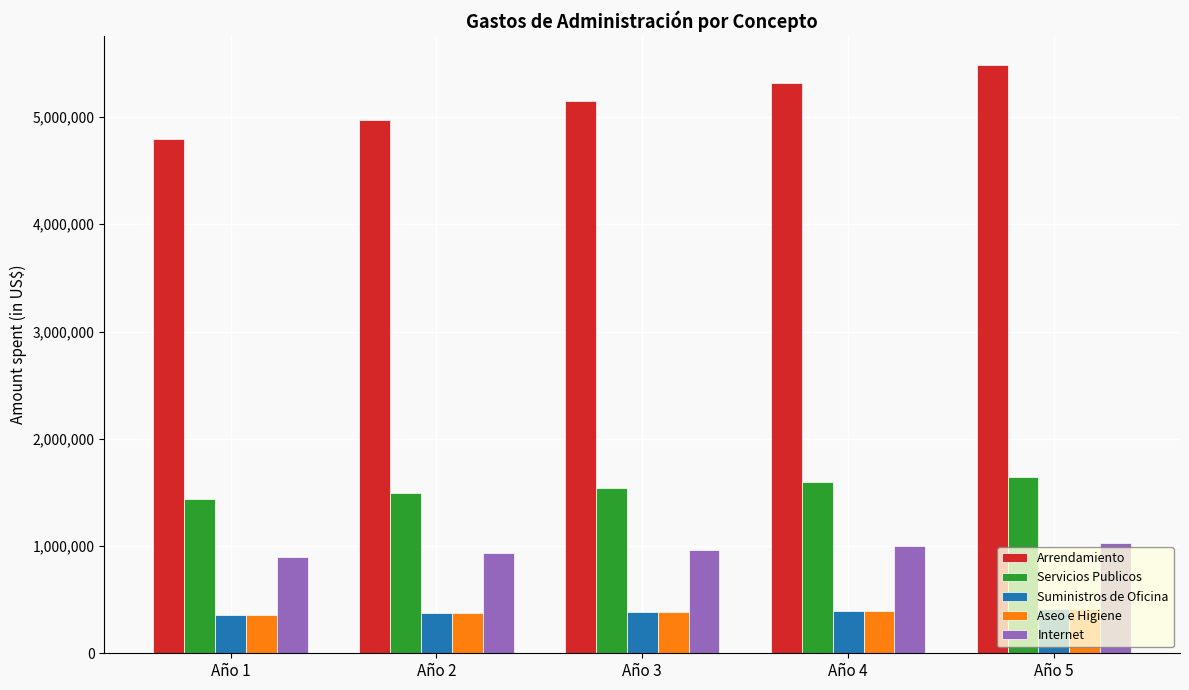

Is the value of Arrendamiento at Año 1 greater than the value of Aseo e Higiene at Año 3?

Yes